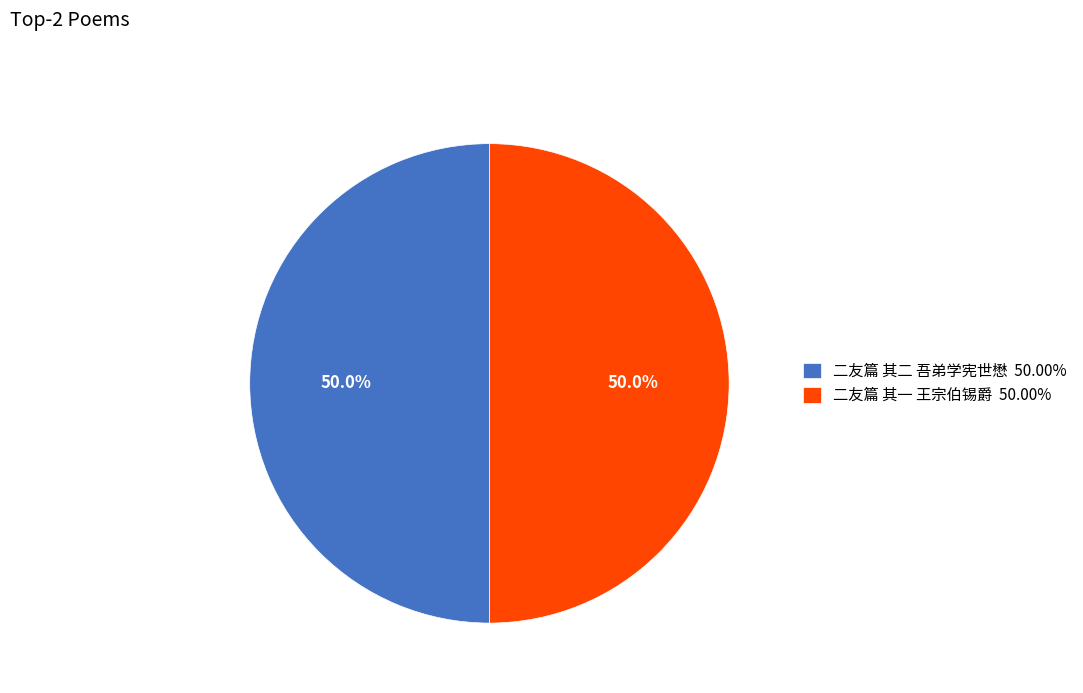

How much of the chart is everything except 二友篇 其一 王宗伯锡爵 50.00%?

50.0%